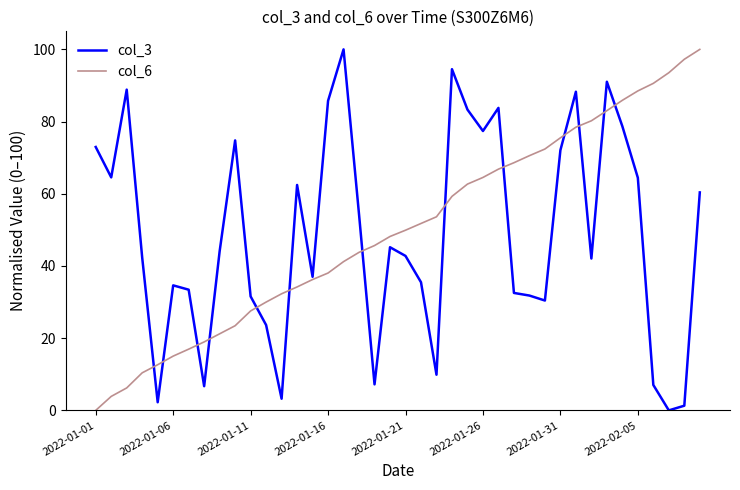

Does the chart display data point markers on the line(s)?

No